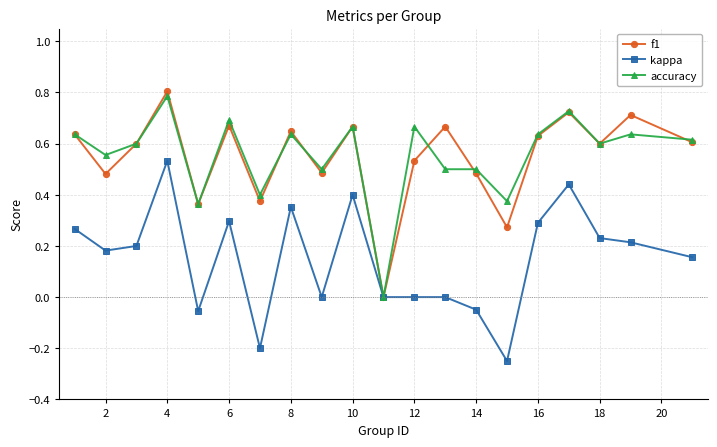

True or false: kappa has more than 1 interior local peaks.

True